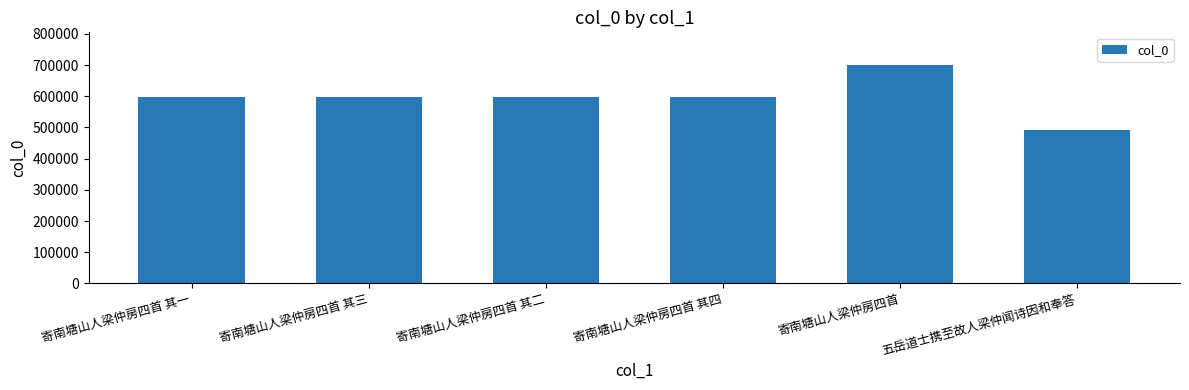

What is the average value?

596612